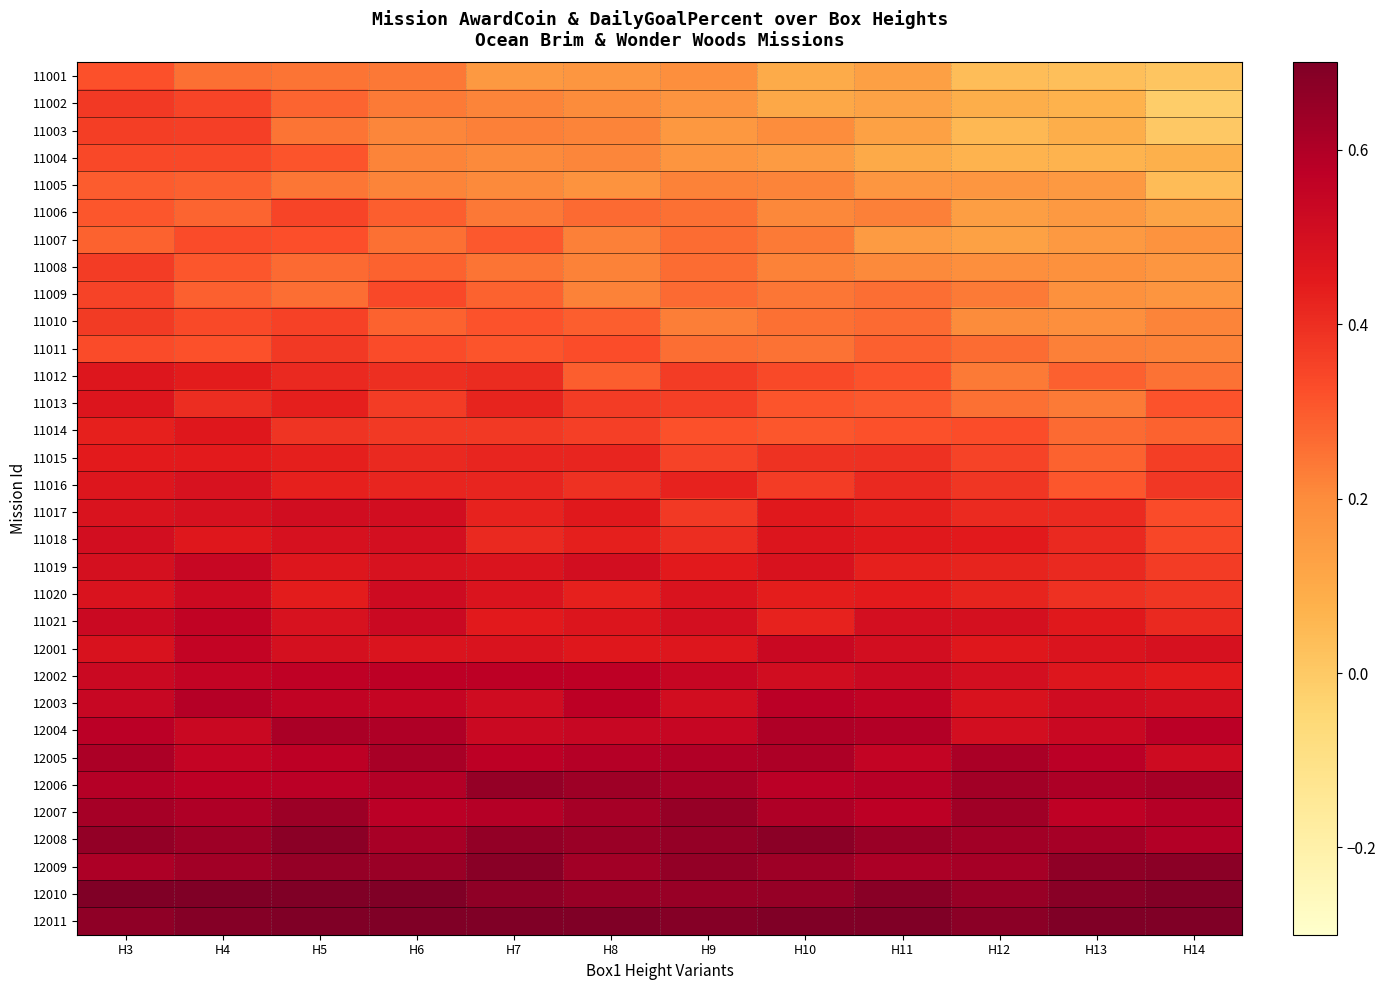

Count the number of data series in this chart.

32